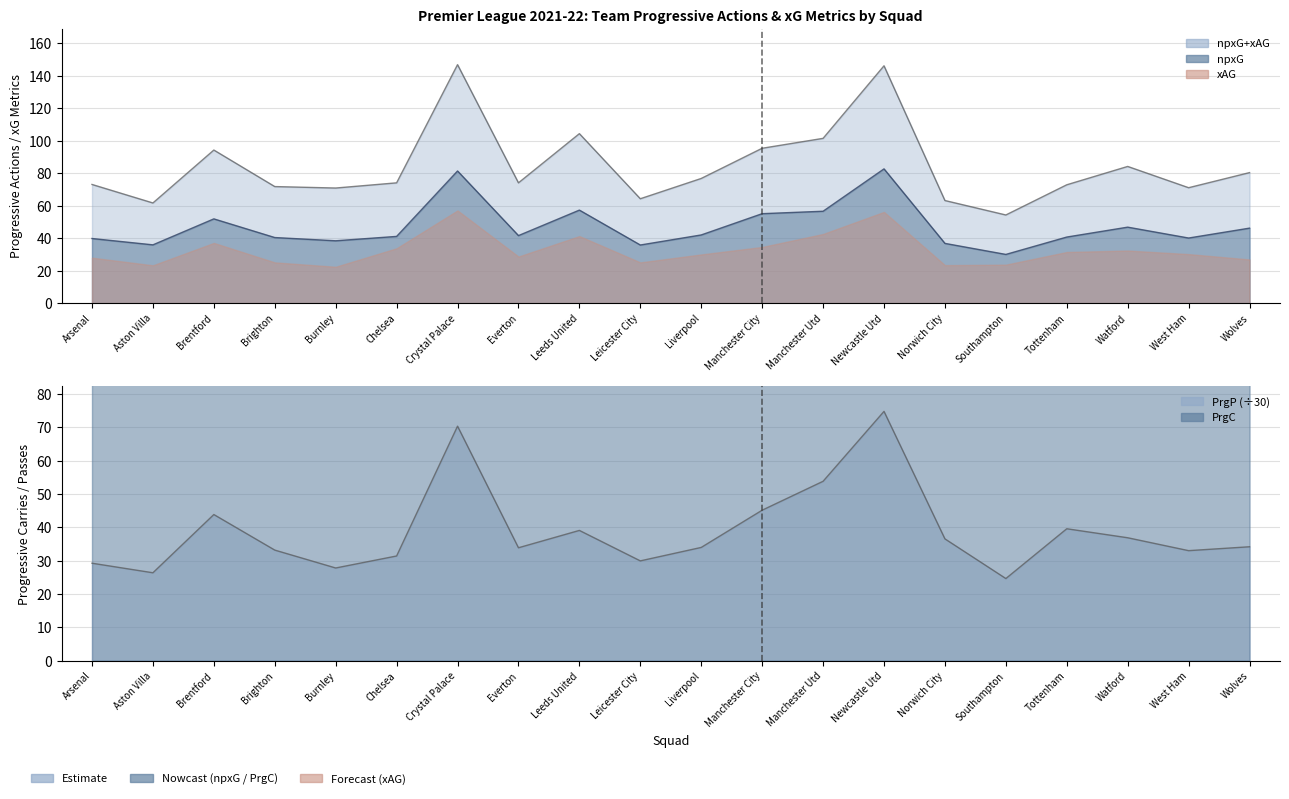

What is the minimum value for npxG+xAG?

54.3